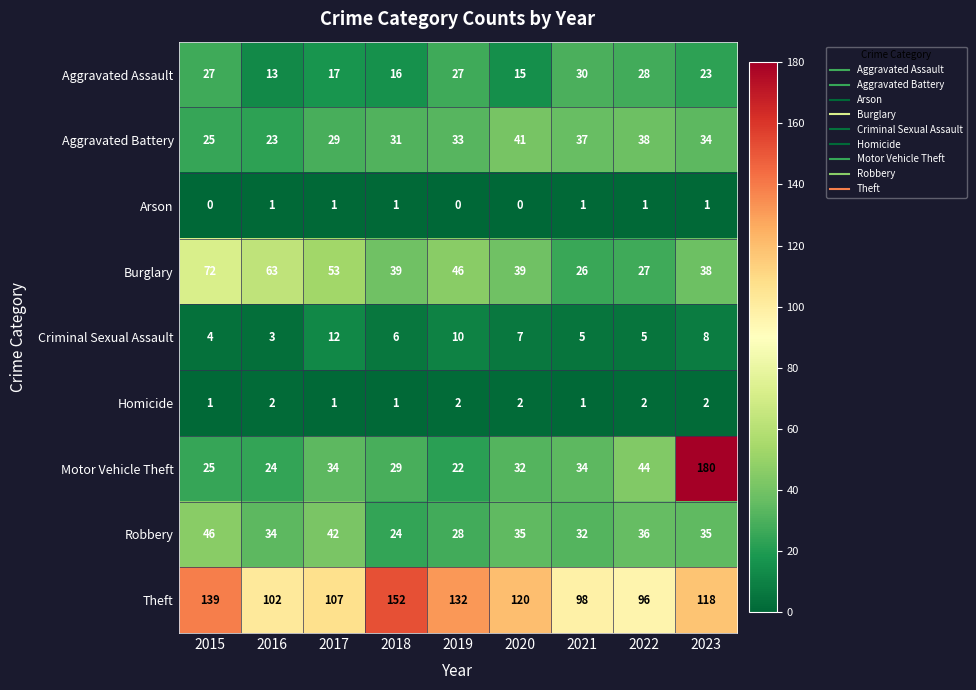

Rank the categories by Theft value from highest to lowest.

2018, 2015, 2019, 2020, 2023, 2017, 2016, 2021, 2022